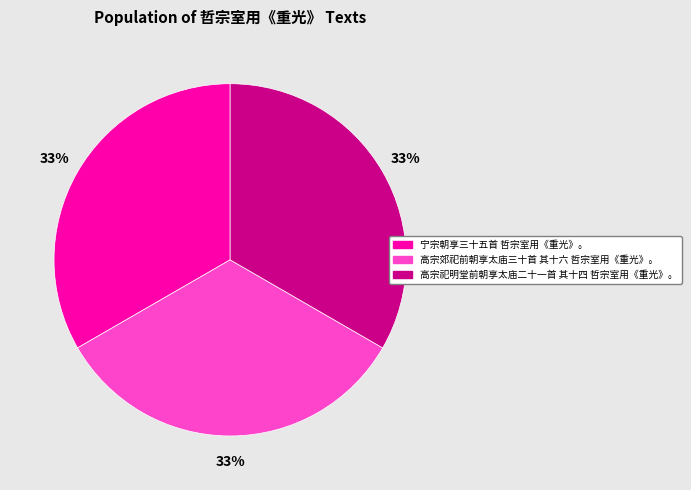

Is there a majority slice in this chart?

No